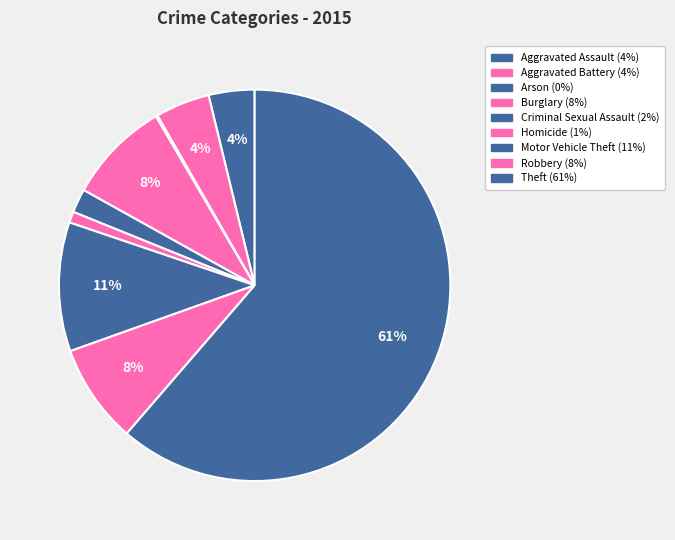

Is there any slice that represents more than half of the pie?

Yes